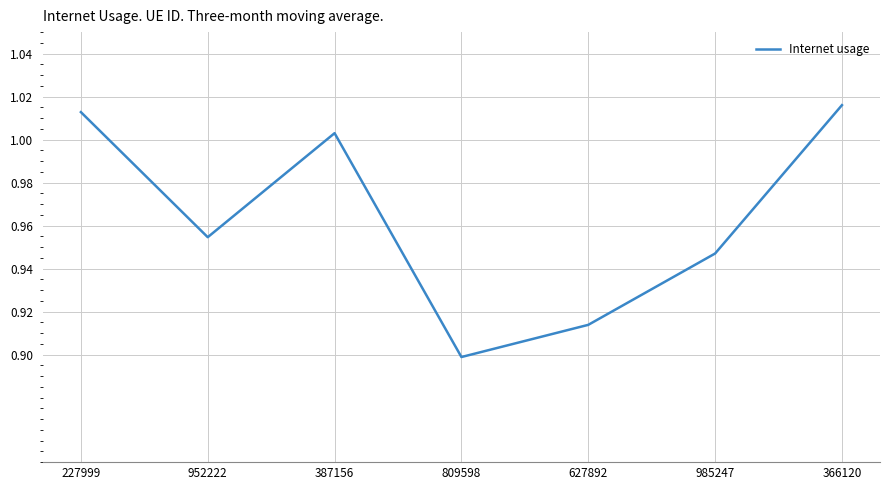

The value at 627892 is 0.2. True or false?

False